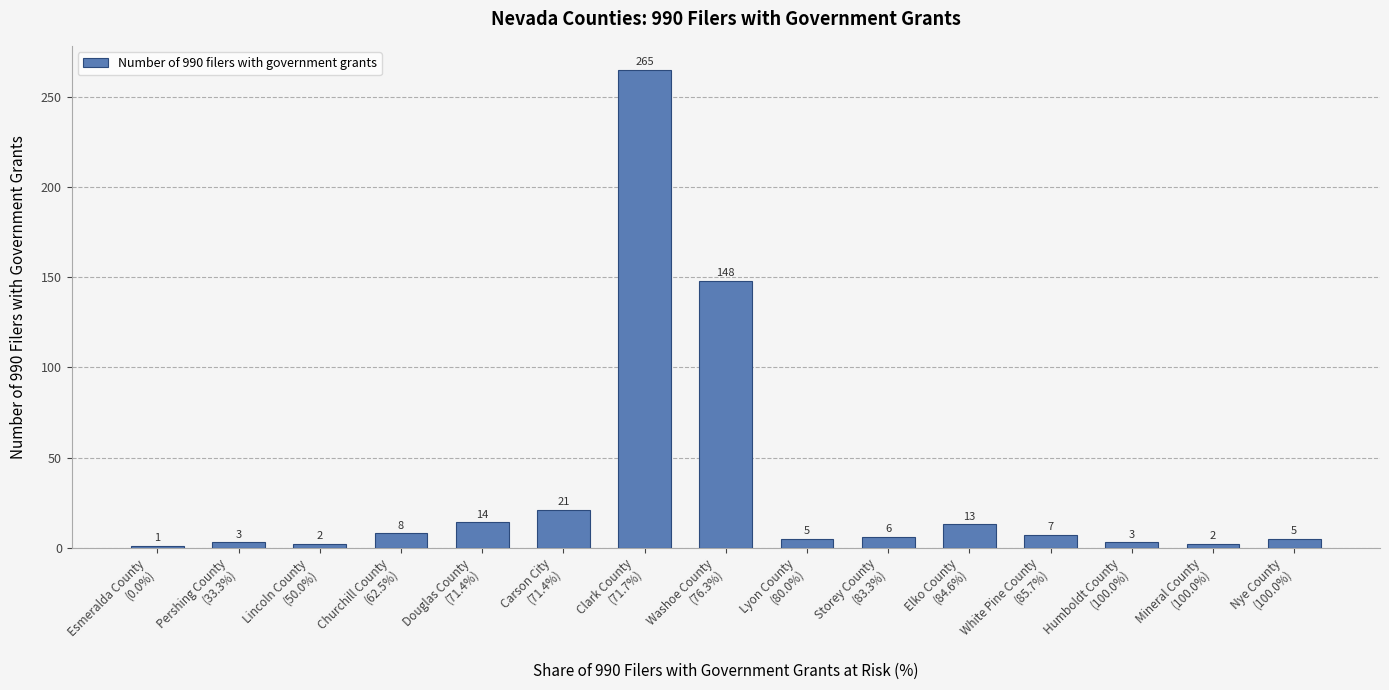

The chart shows a value of 6 at Storey County
(83.3%). True or false?

True